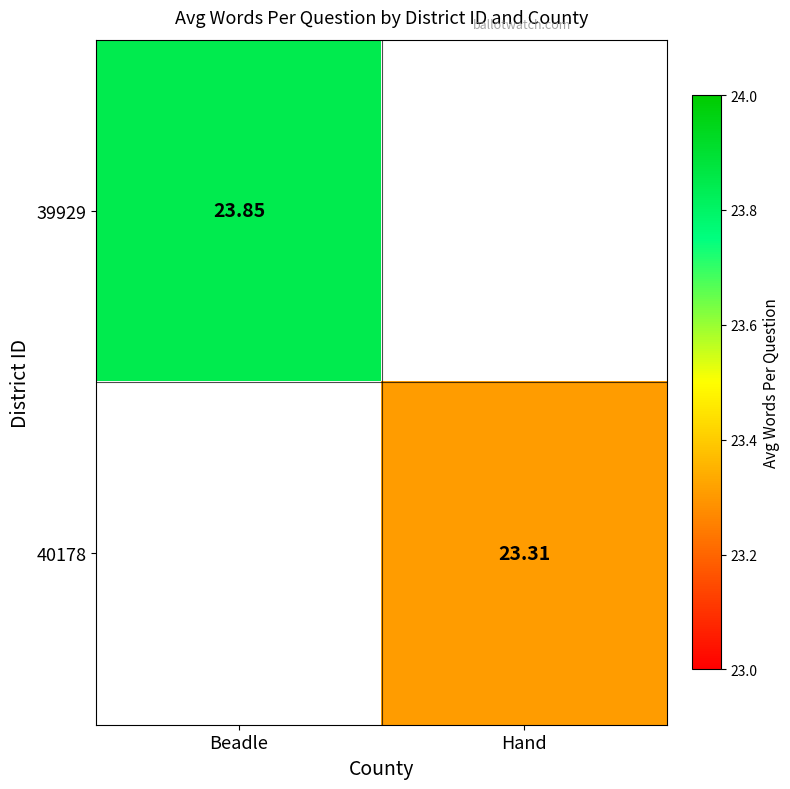

Which series has the largest range (max minus min)?

39929